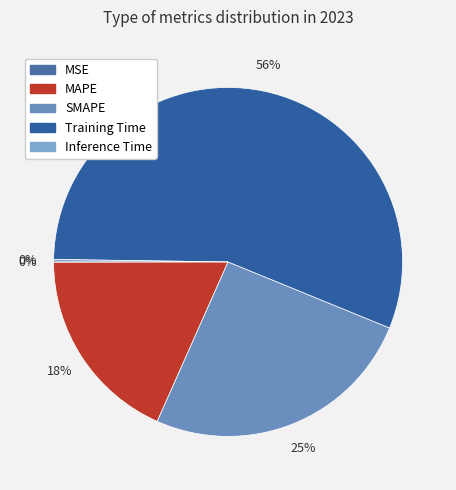

The MSE slice represents 1% of the pie. True or false?

False